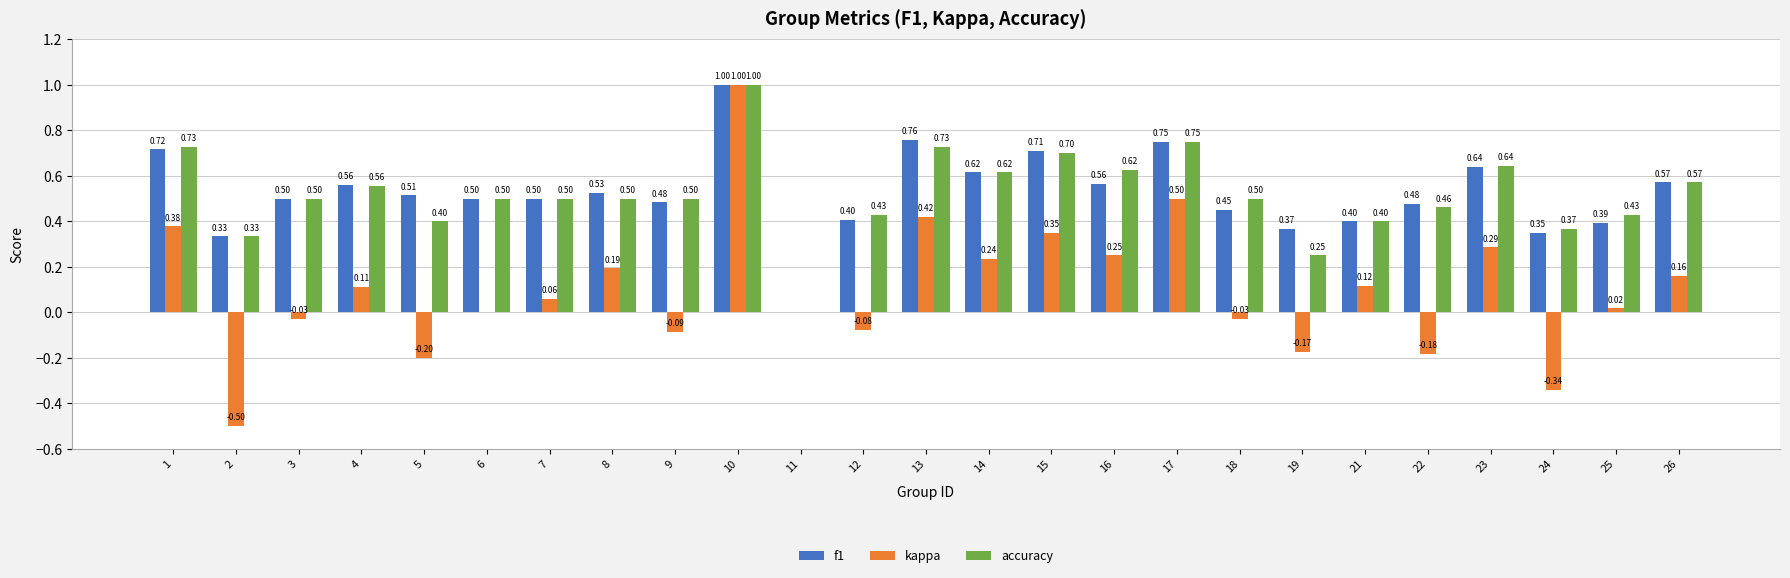

What is the sum of all kappa values?

2.5